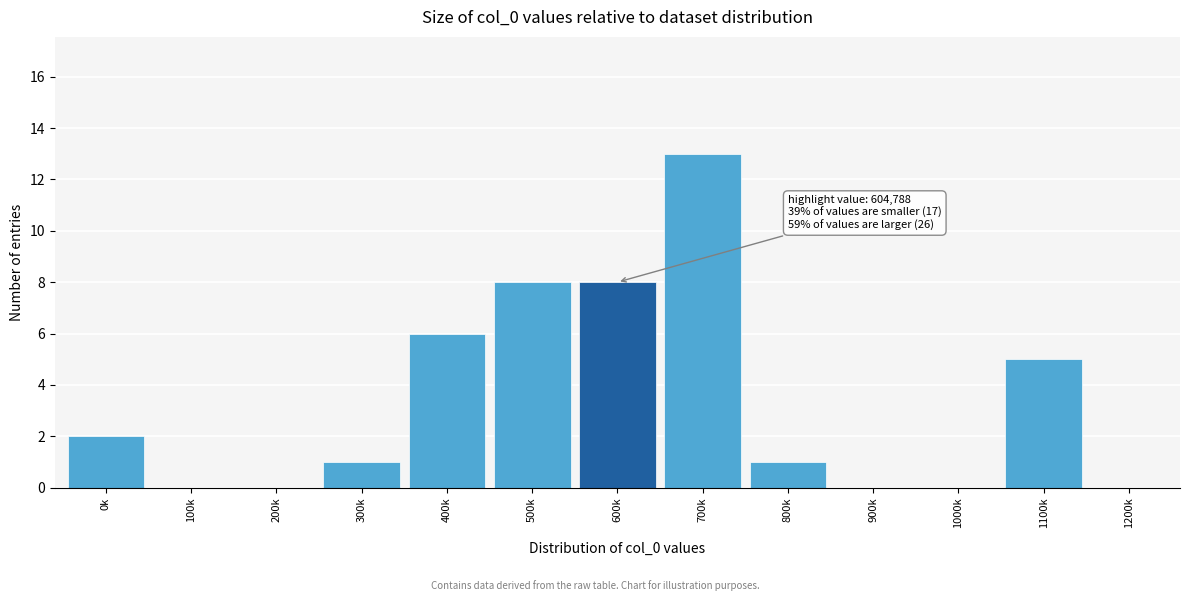

Reading left to right, transcribe all the data shown in this chart.

0k=2	100k=0	200k=0	300k=1	400k=6	500k=8	600k=8	700k=13	800k=1	900k=0	1000k=0	1100k=5	1200k=0